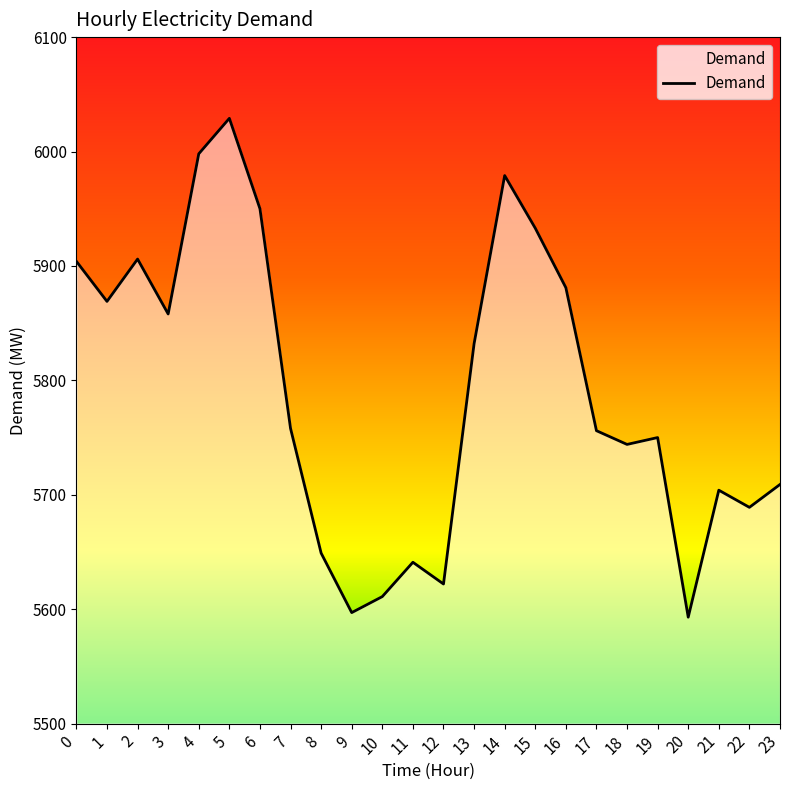

Approximately how many times larger is the value at 9 compared to 16?

1.0